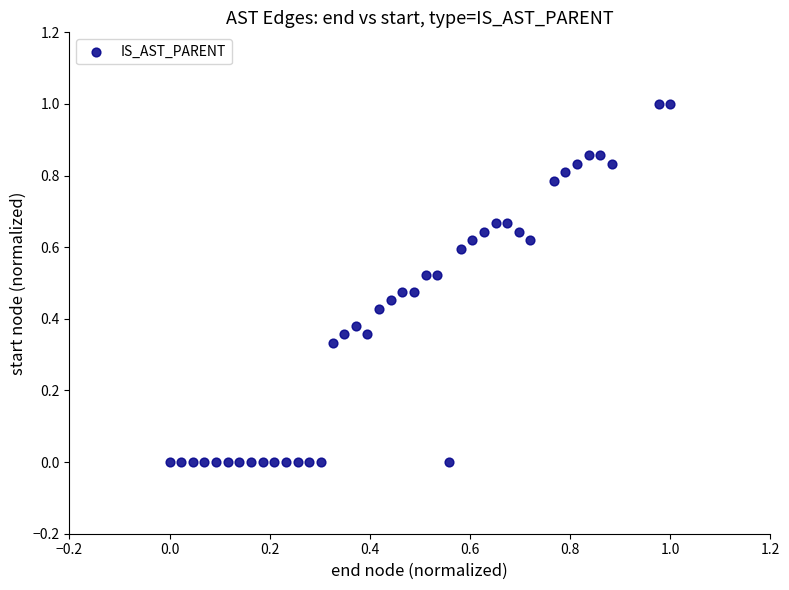

What is the range of X values (max minus min)?

1.0